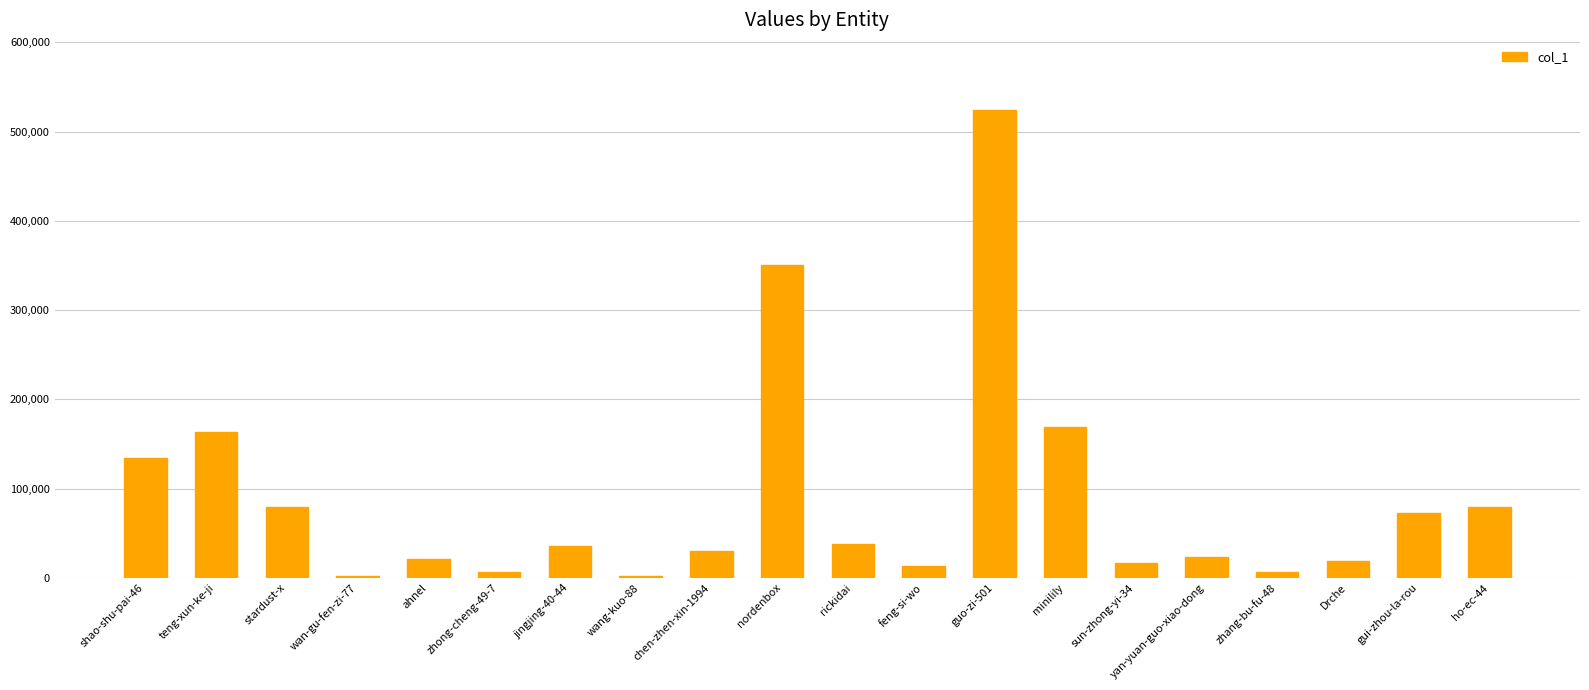

Between wan-gu-fen-zi-77 and gui-zhou-la-rou, which is larger?

gui-zhou-la-rou